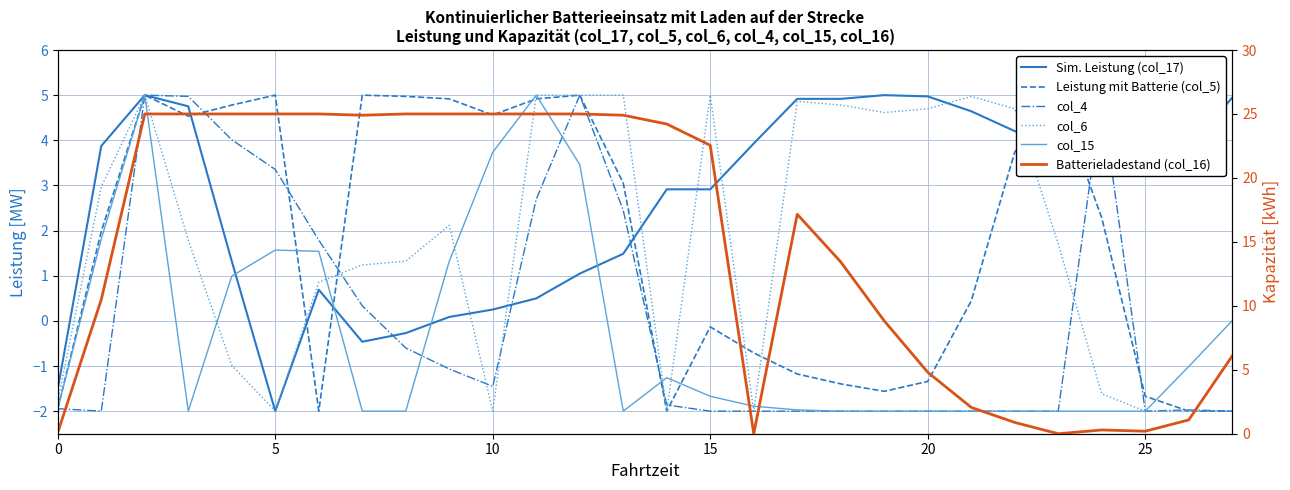

Which series has the largest range (max minus min)?

Batterieladestand (col_16)